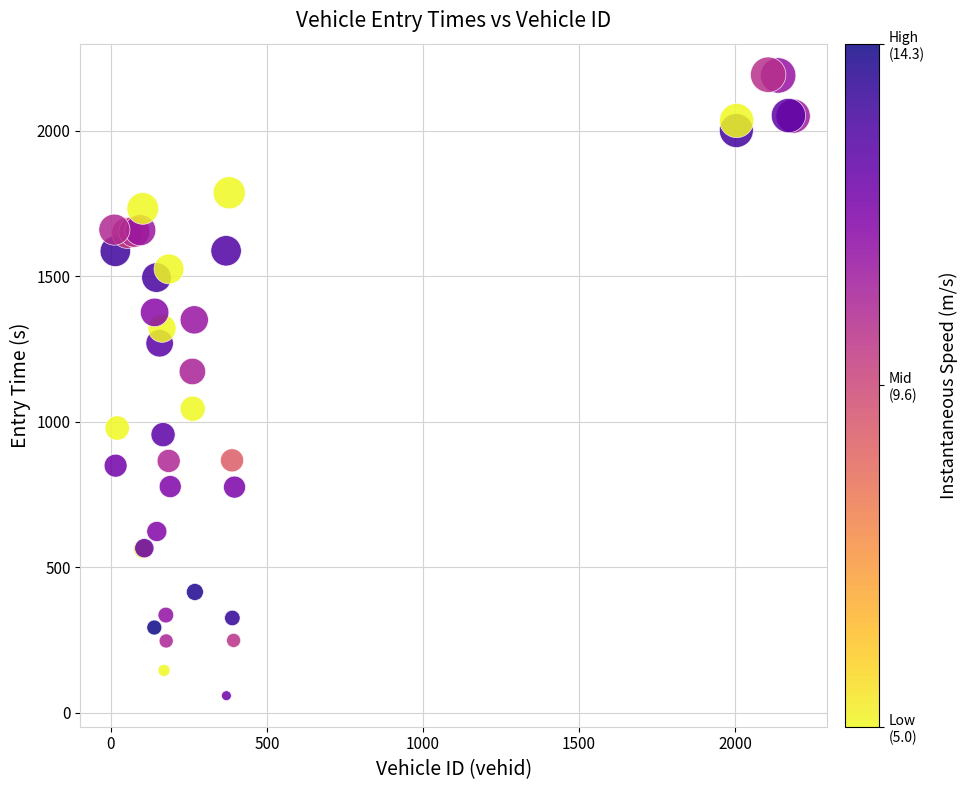

What Y value in the scatter plot is closest to 1126?

1173.4